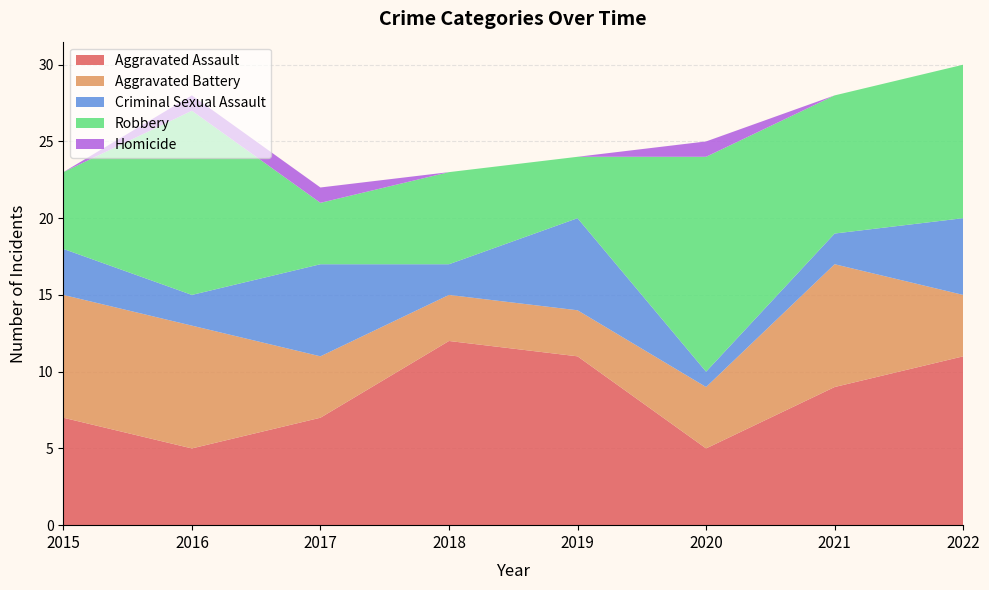

Reading left to right, what are all the values shown in this chart?

Aggravated Assault: 2015=7	2016=5	2017=7	2018=12	2019=11	2020=5	2021=9	2022=11
Aggravated Battery: 2015=8	2016=8	2017=4	2018=3	2019=3	2020=4	2021=8	2022=4
Criminal Sexual Assault: 2015=3	2016=2	2017=6	2018=2	2019=6	2020=1	2021=2	2022=5
Robbery: 2015=5	2016=12	2017=4	2018=6	2019=4	2020=14	2021=9	2022=10
Homicide: 2015=0	2016=1	2017=1	2018=0	2019=0	2020=1	2021=0	2022=0